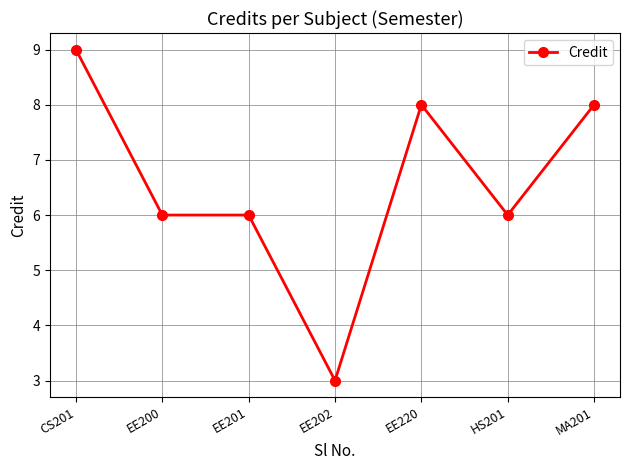

True or false: the data shows 3 at EE202.

True